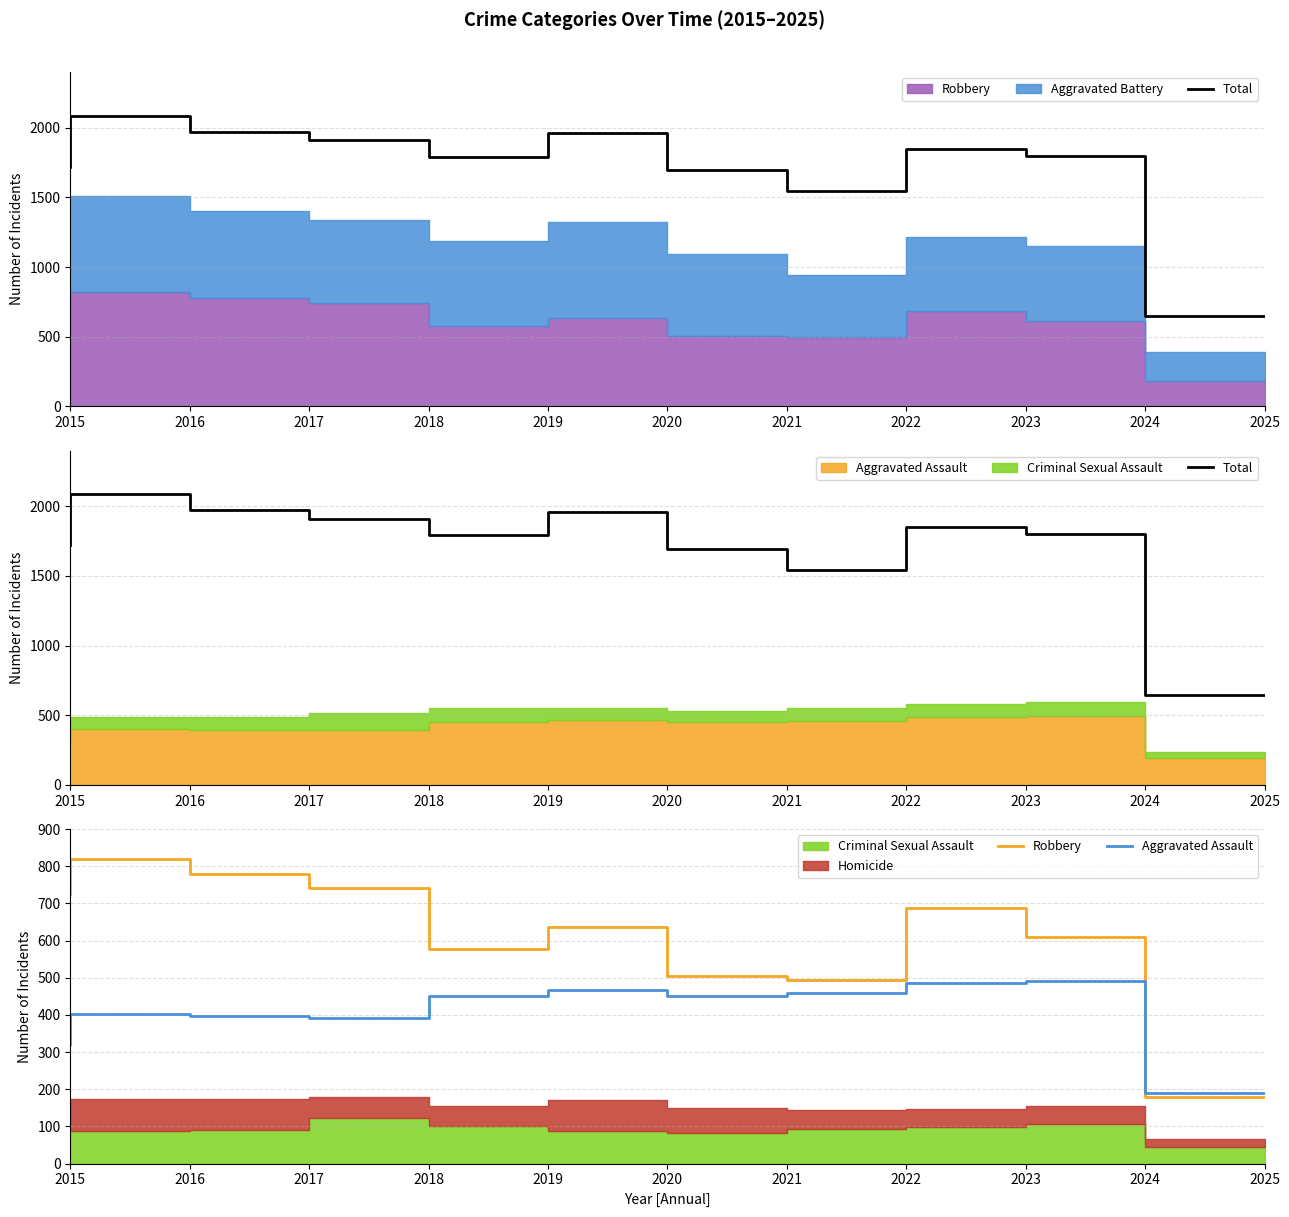

At which category is the sum across all series the highest?

2016